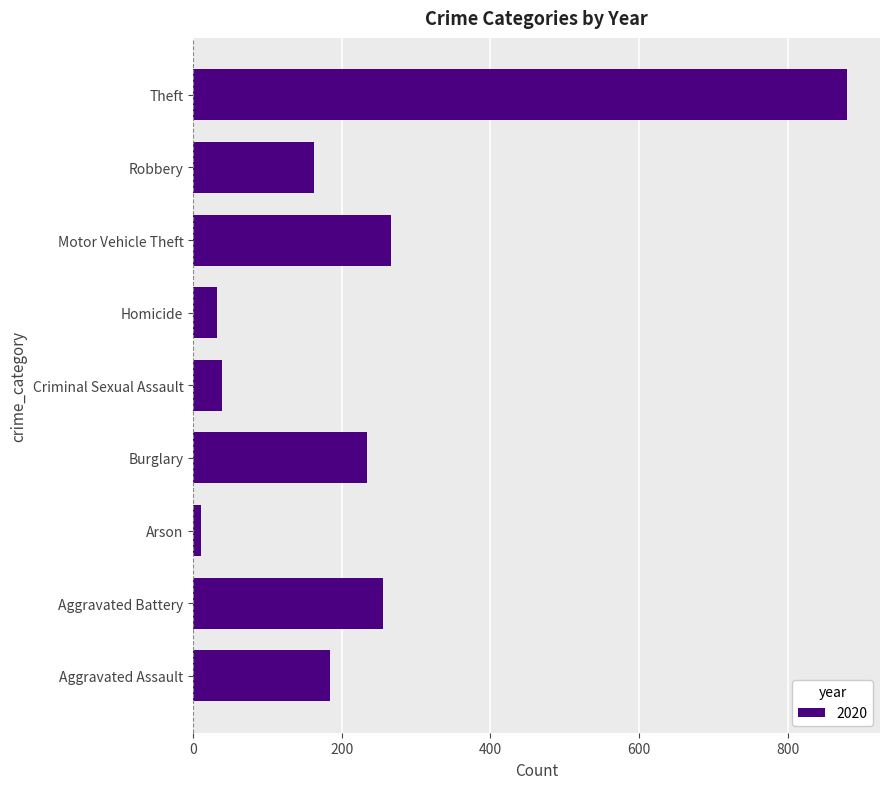

What is the sum of all values?

2065